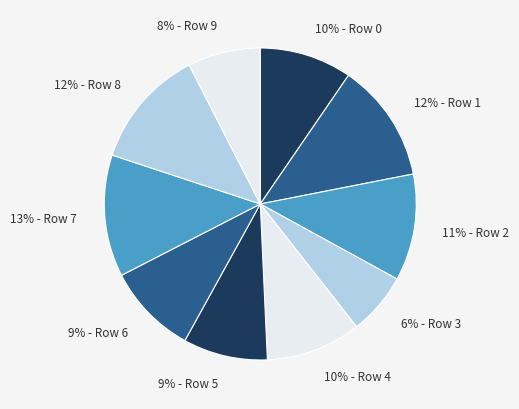

Is there any slice that represents more than half of the pie?

No